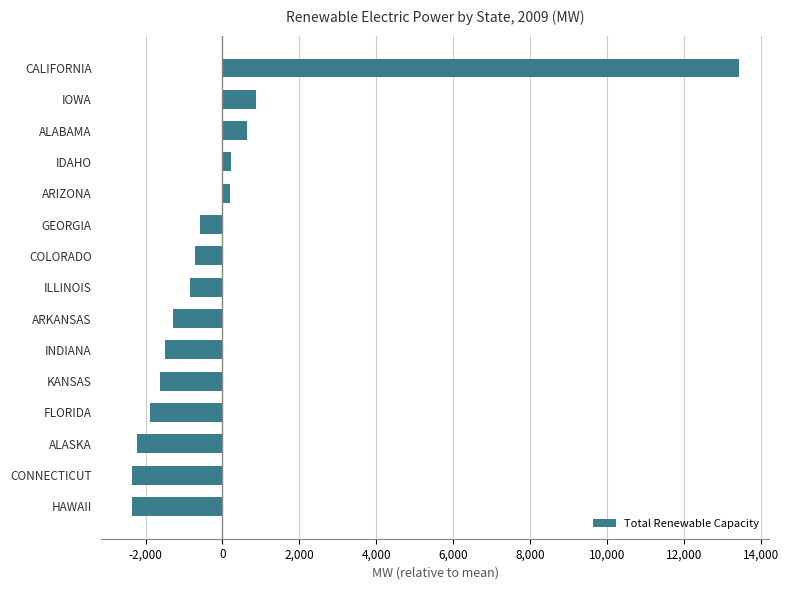

How many values are above zero?

5